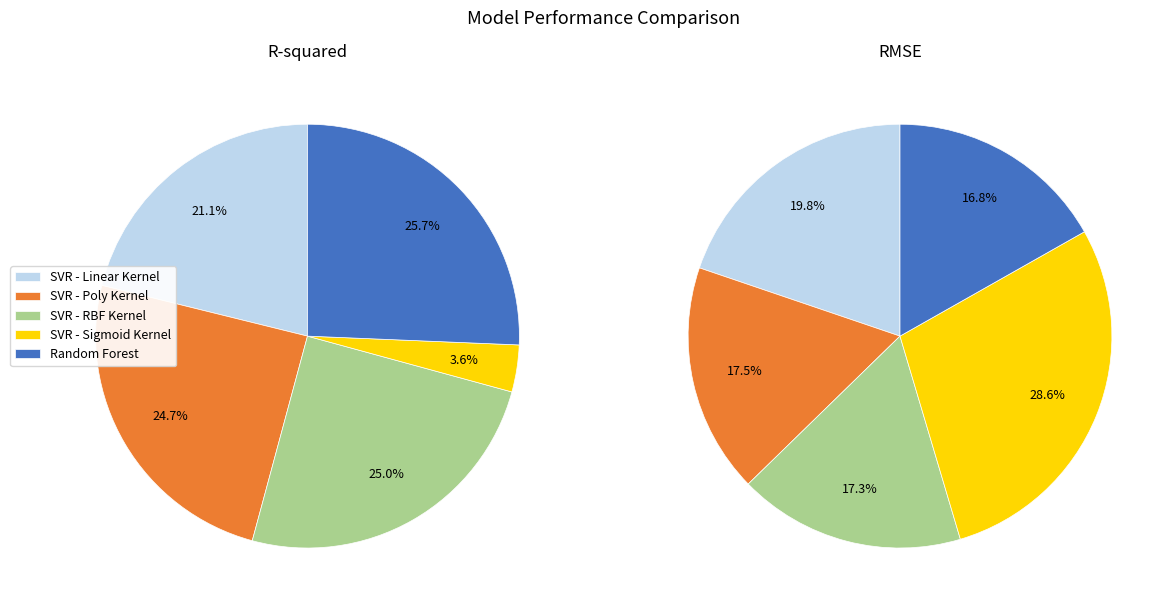

True or false: SVR - Linear Kernel accounts for 21% of the total.

True